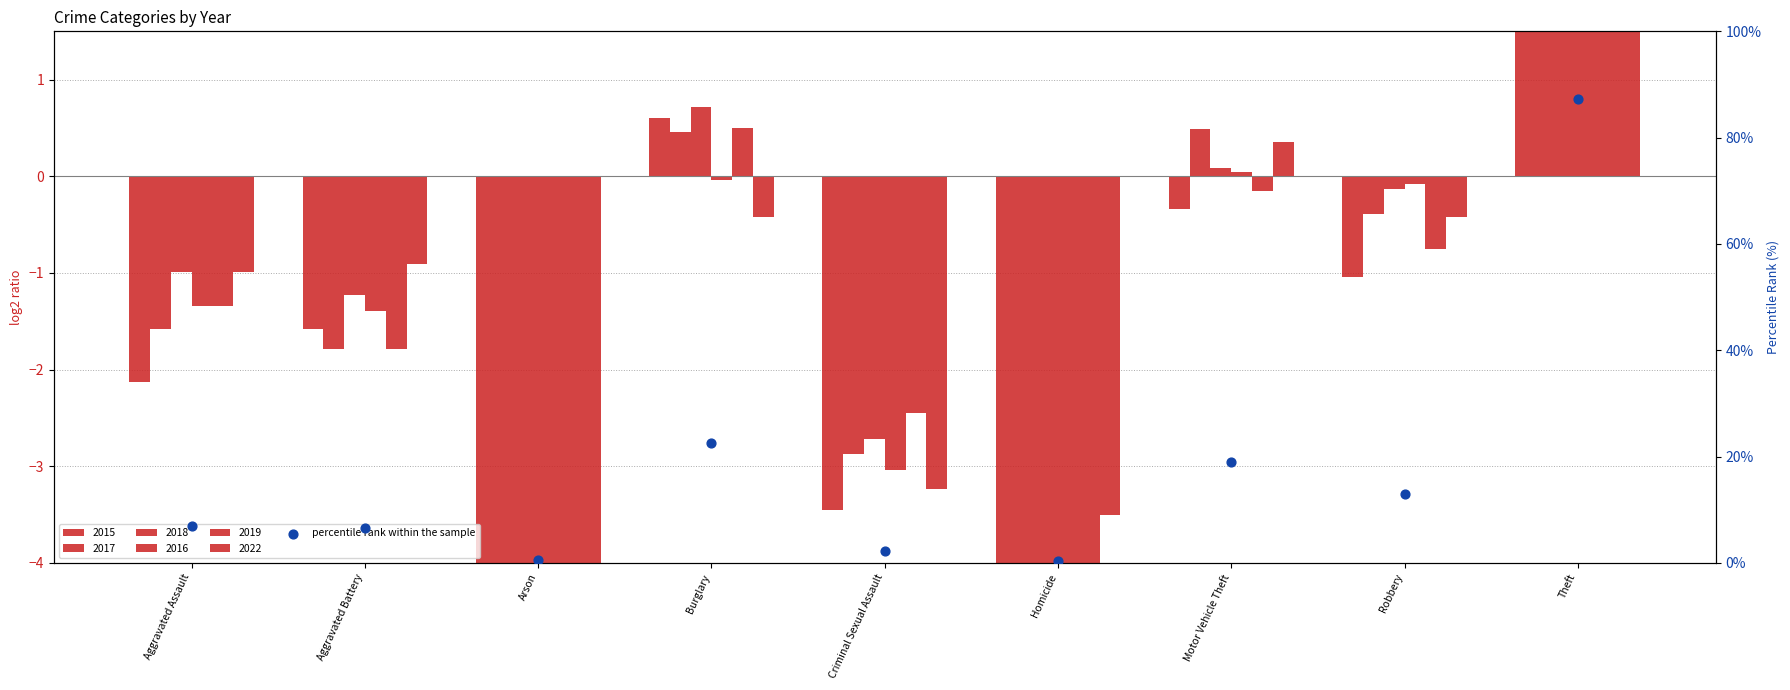

What is the change in value from Arson to Theft?

+86.7